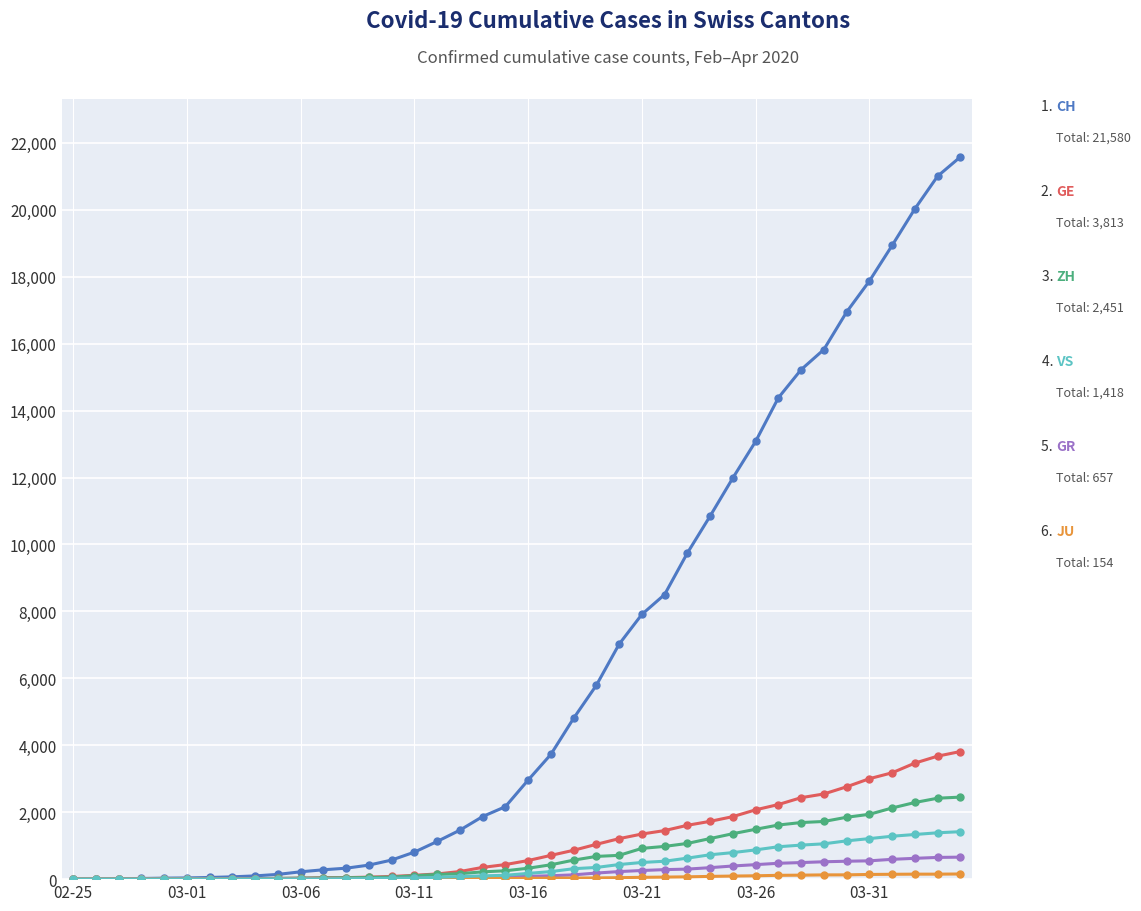

What is the greatest value displayed?

21580